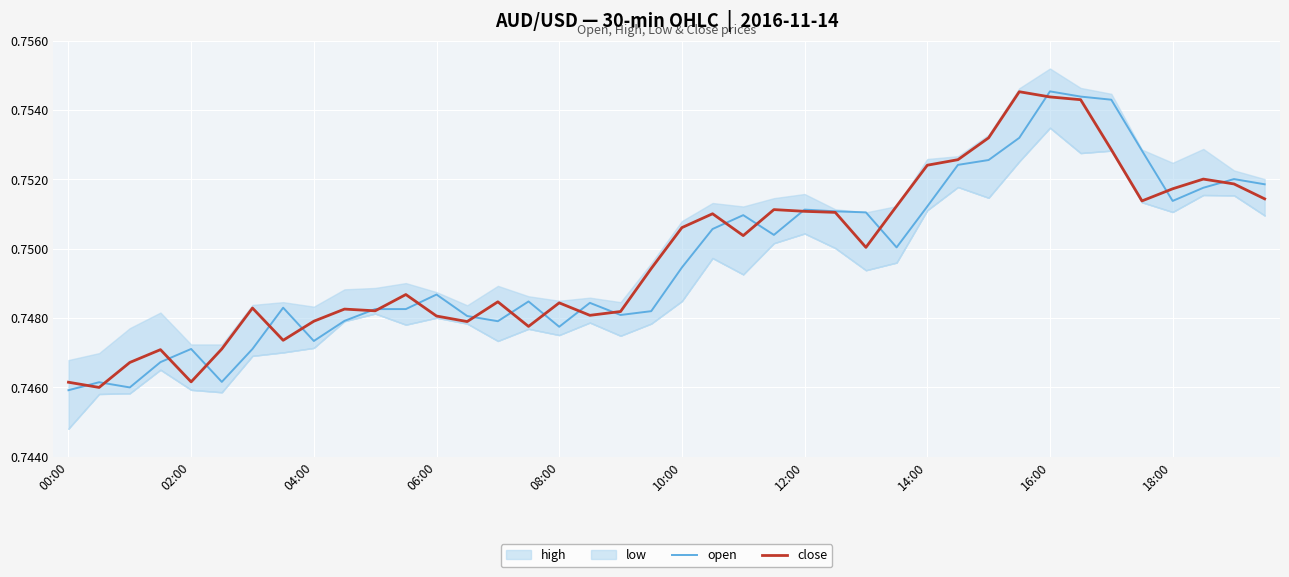

The value of open at 08:00 is 1.2. True or false?

False